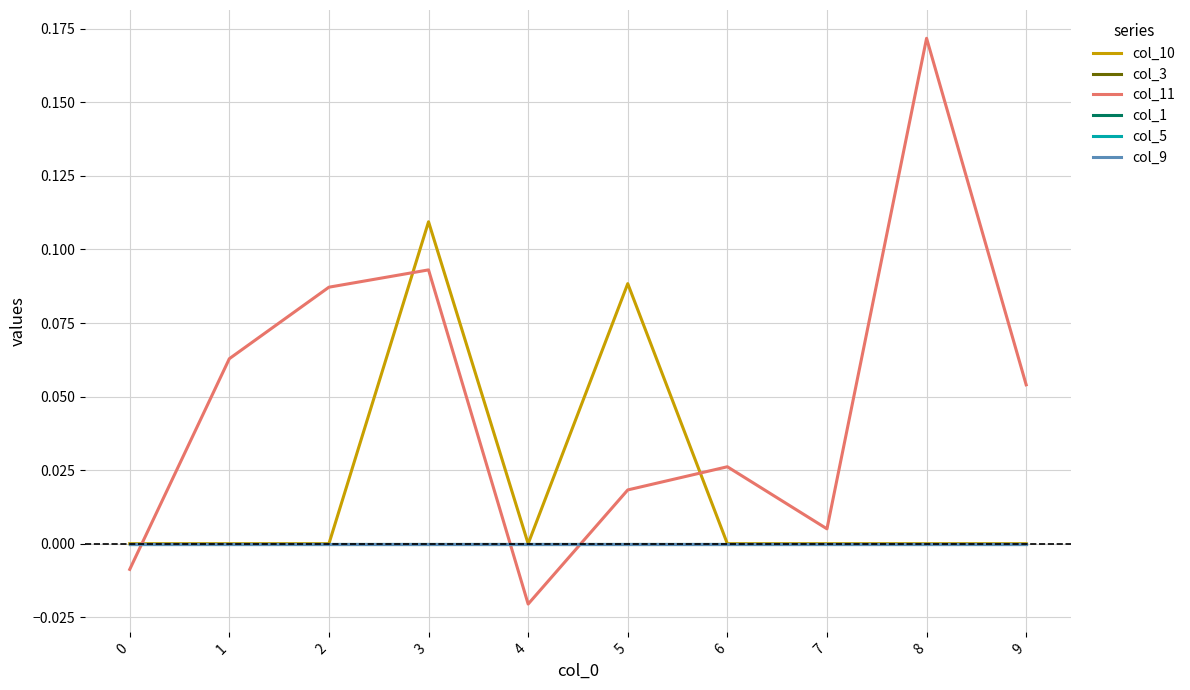

Rank the categories by col_10 value from lowest to highest.

0, 1, 2, 4, 6, 7, 8, 9, 5, 3